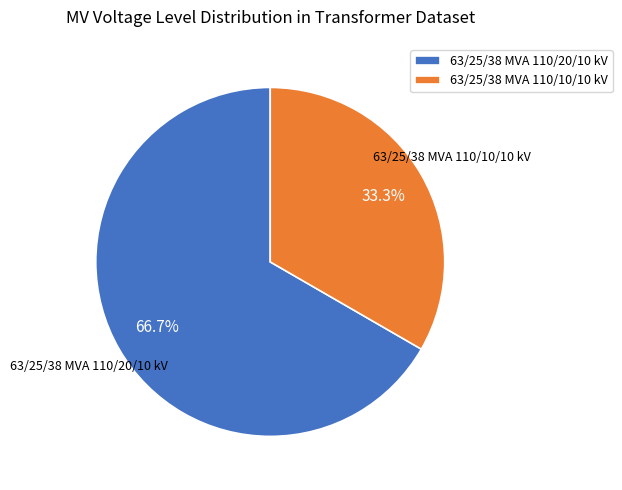

Between 63/25/38 MVA 110/20/10 kV and 63/25/38 MVA 110/10/10 kV, which is larger?

63/25/38 MVA 110/20/10 kV